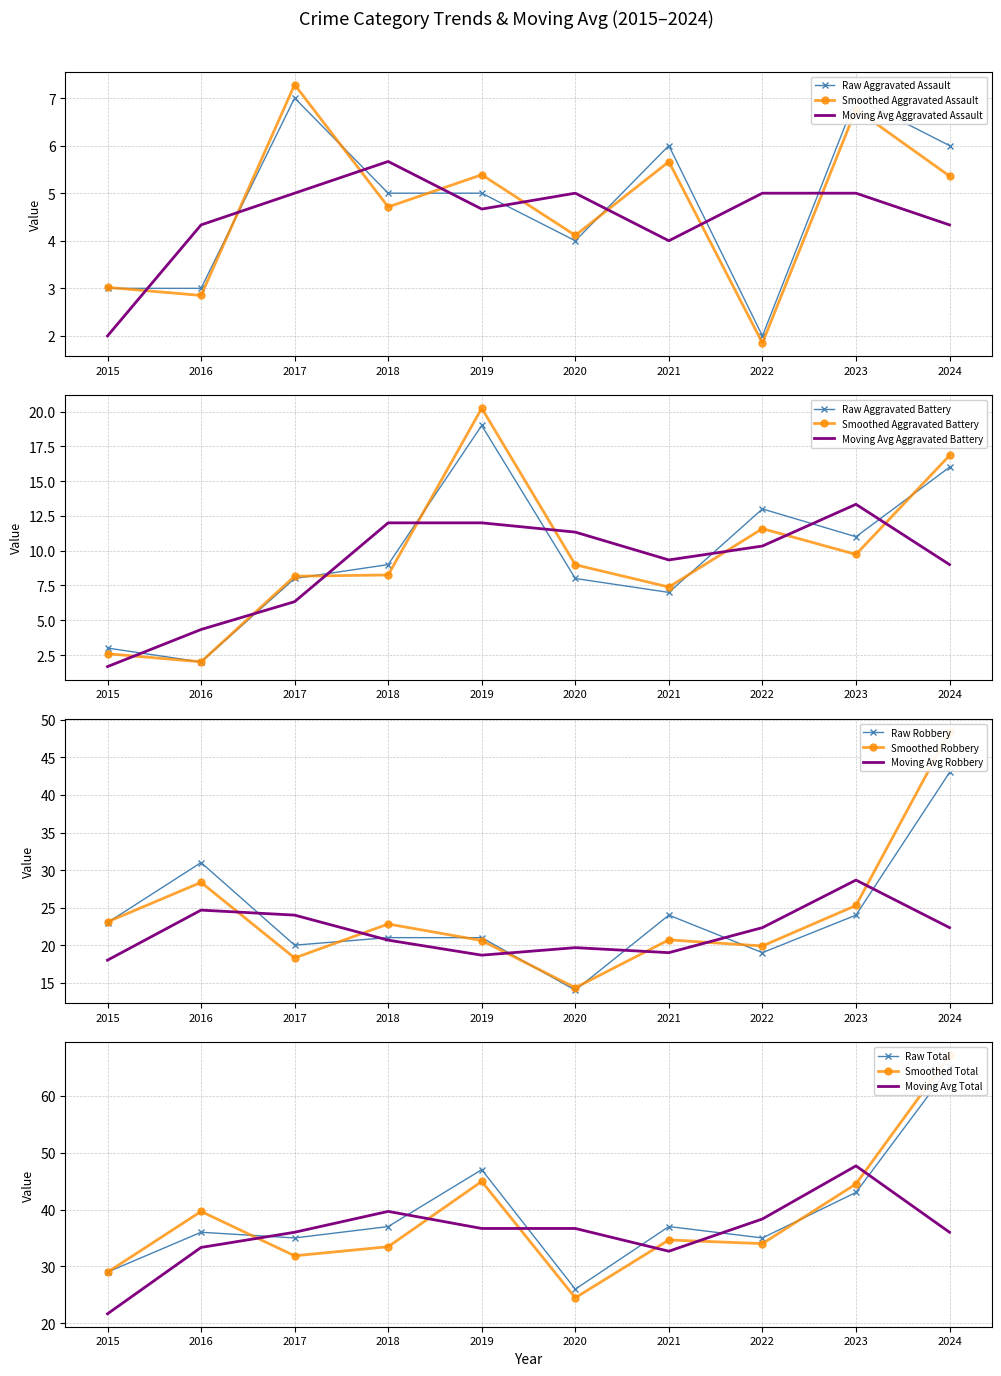

The Total series shows 37 at 2018. True or false?

True